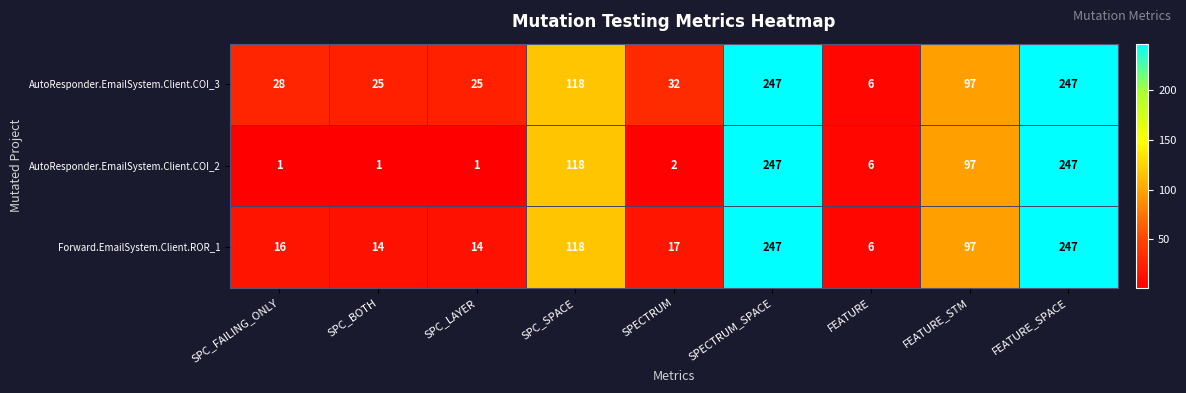

Rank the series by their average value, from lowest to highest.

AutoResponder.EmailSystem.Client.COI_2, Forward.EmailSystem.Client.ROR_1, AutoResponder.EmailSystem.Client.COI_3